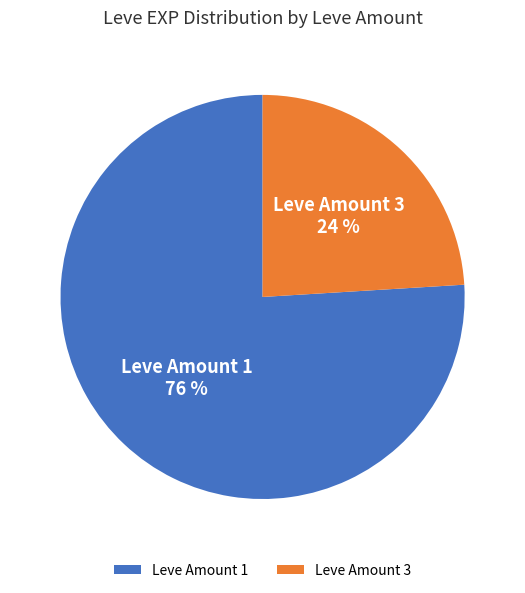

To the nearest percent, what portion does Leve Amount 1 represent?

76%